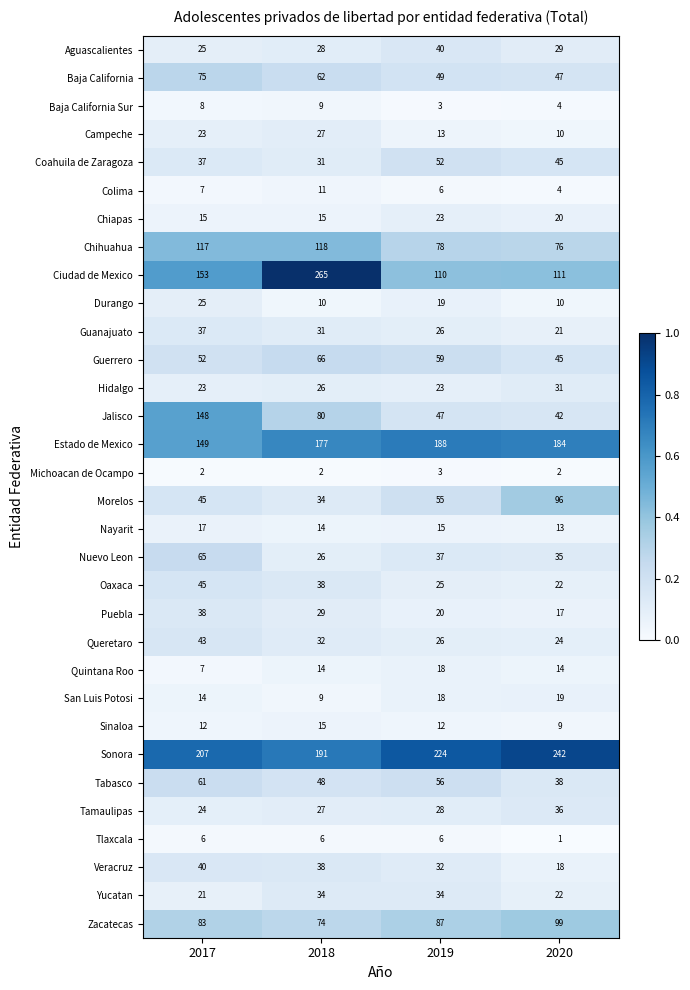

List the labels in order of Coahuila de Zaragoza value, largest first.

2019, 2020, 2017, 2018